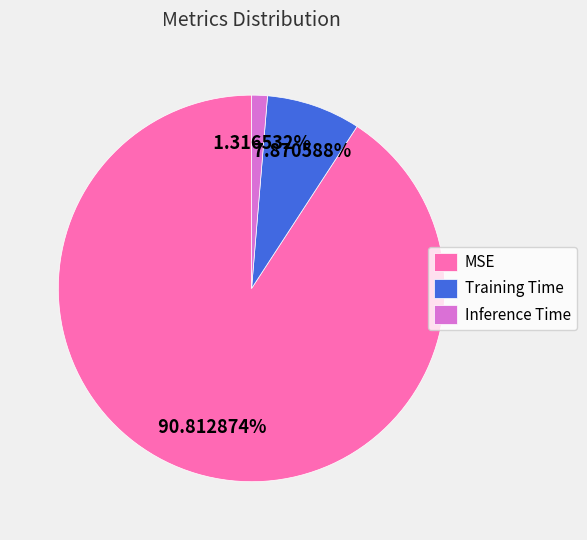

Which has a higher value, Inference Time or Training Time?

Training Time